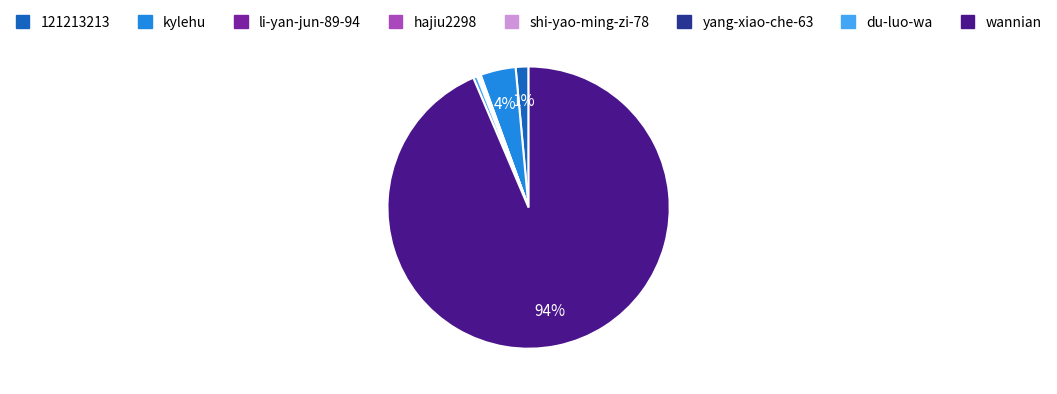

To the nearest percent, what percentage of the pie is 121213213?

1%